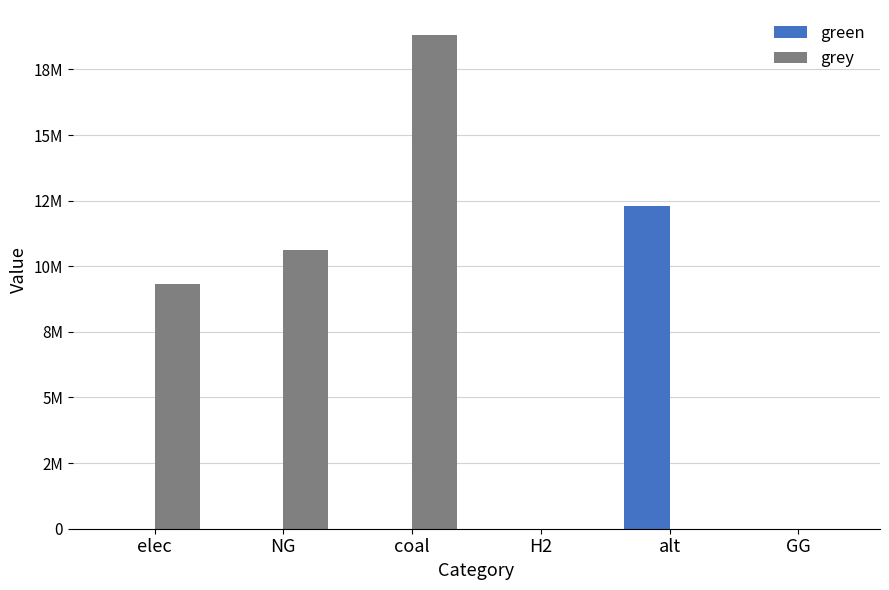

Does the chart contain stacked bars?

No